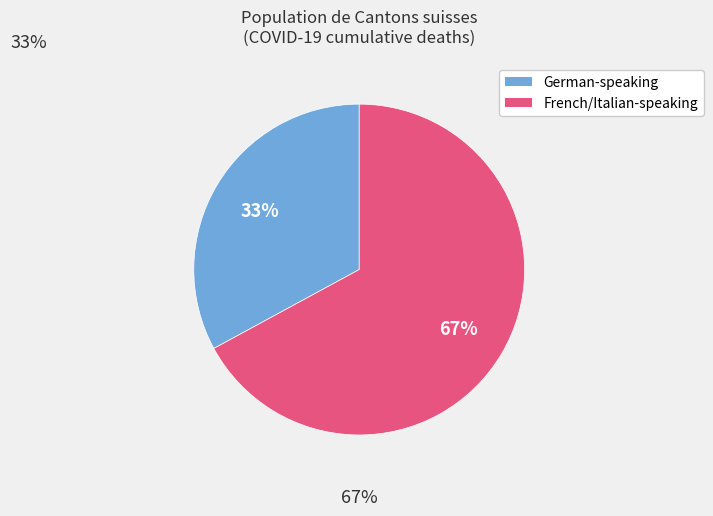

Is there any slice that represents more than half of the pie?

Yes